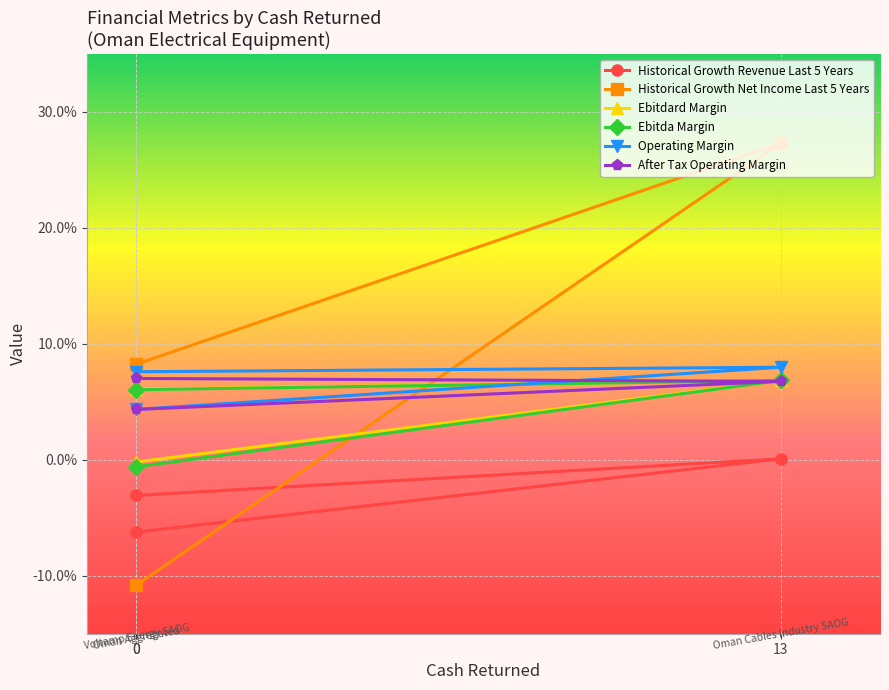

Rank the categories by Historical Growth Revenue Last 5 Years value from highest to lowest.

13, 0, 0